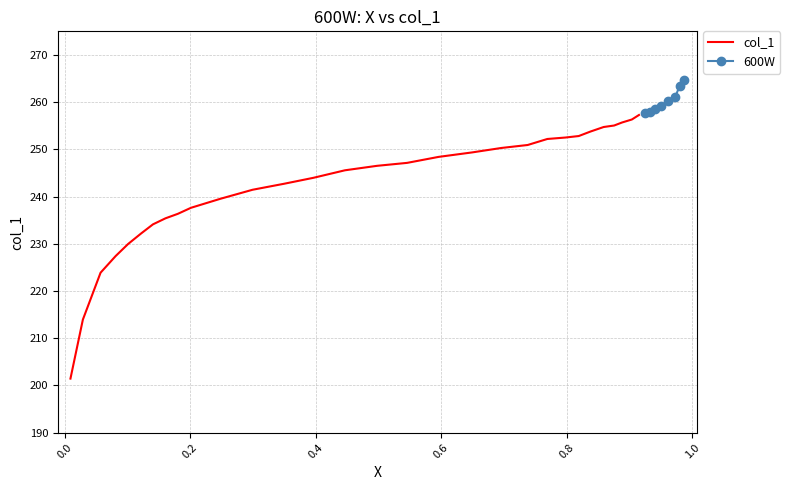

What is the value of the 20th point from the left?

250.3